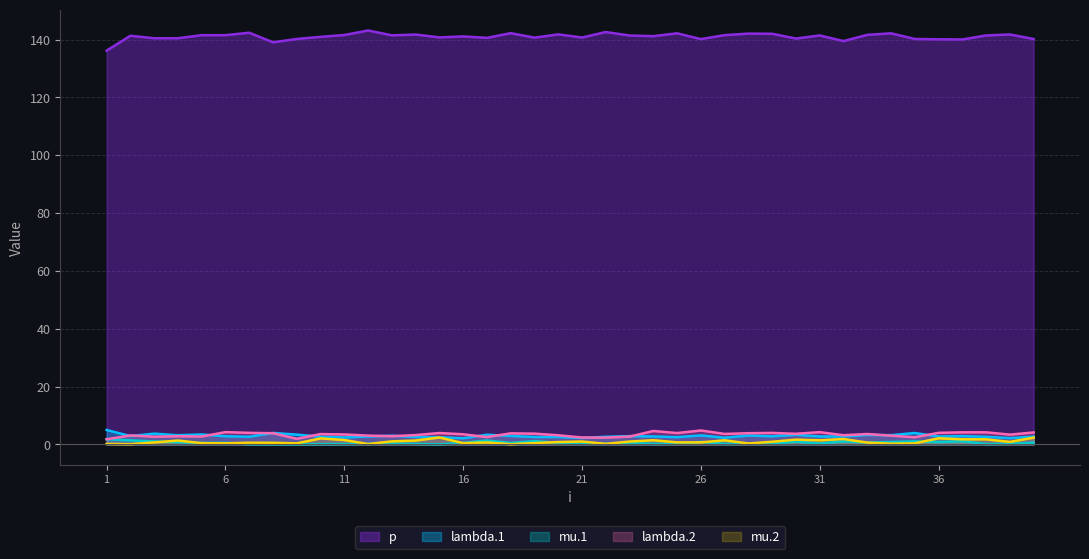

What is the difference between the highest and lowest values at 12?

143.0